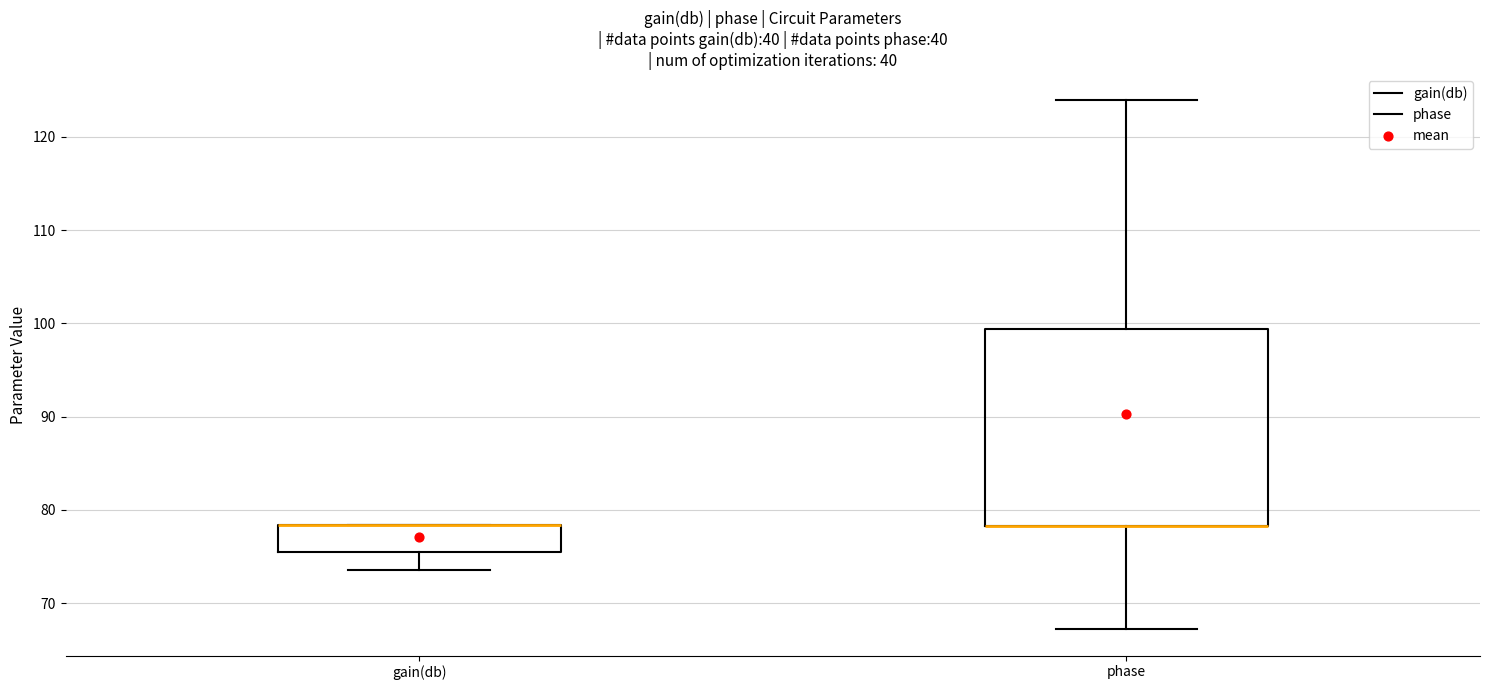

Comparing the boxes themselves (not the whiskers), which one is the tallest?

phase